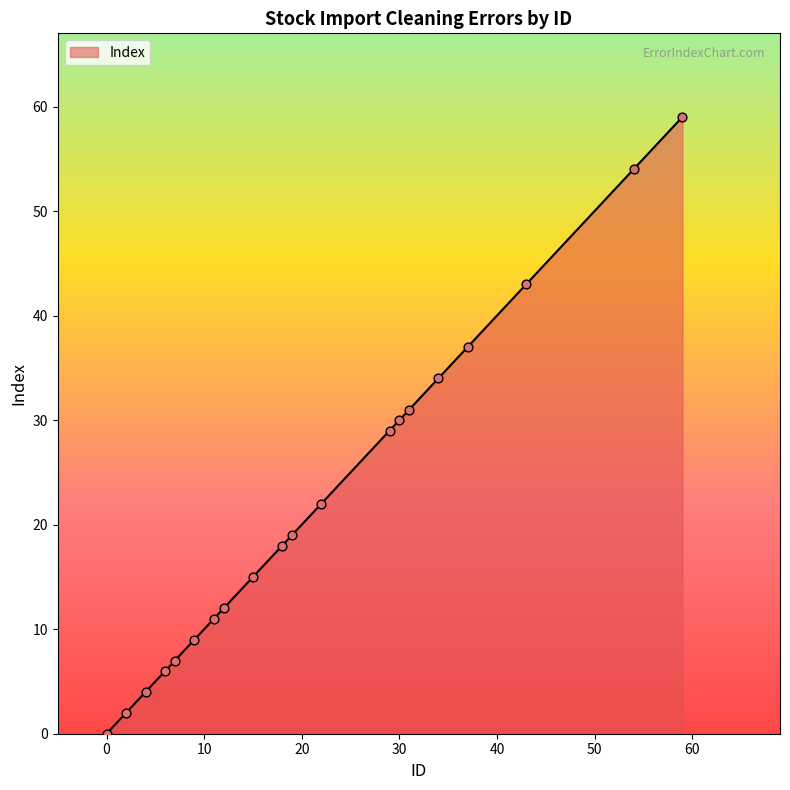

What is the difference between the maximum and minimum values?

59